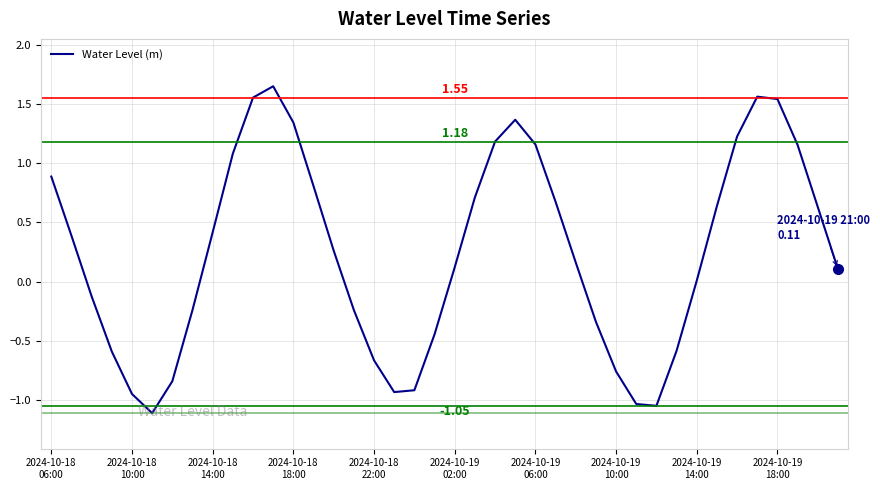

What is the difference between the maximum and minimum values?

2.8